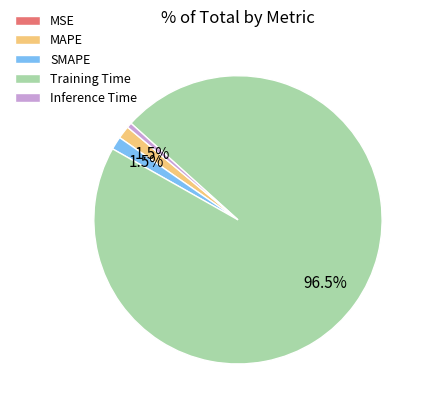

Between Training Time and SMAPE, which is larger?

Training Time